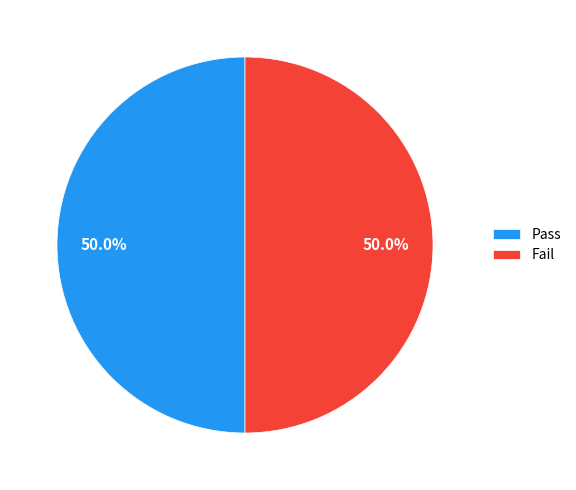

What percentage is NOT represented by Fail?

50.0%